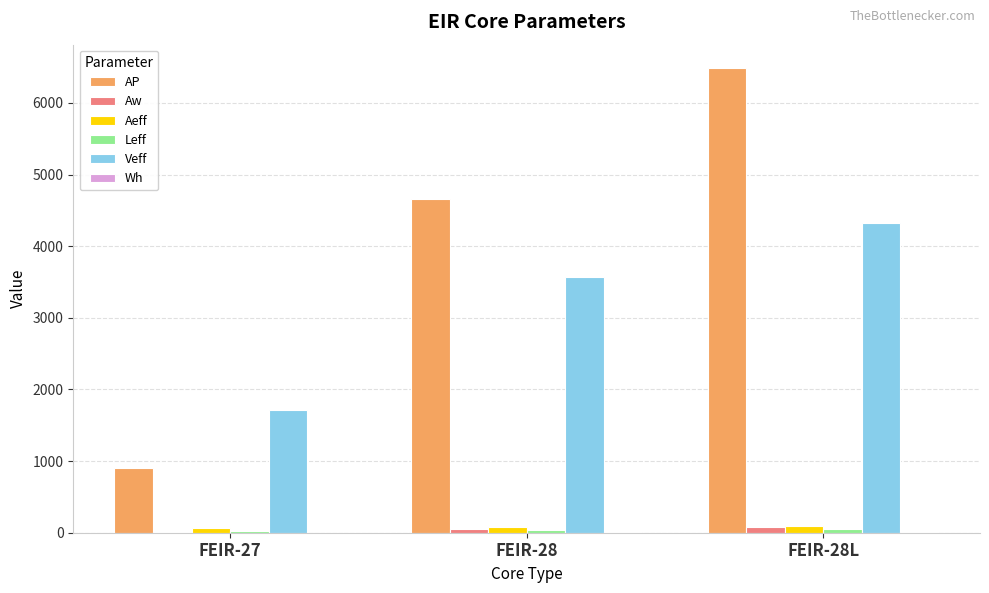

At which category is the sum across all series the highest?

FEIR-28L